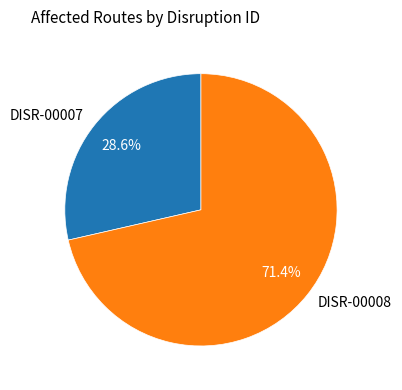

How many slices are in this pie chart?

2